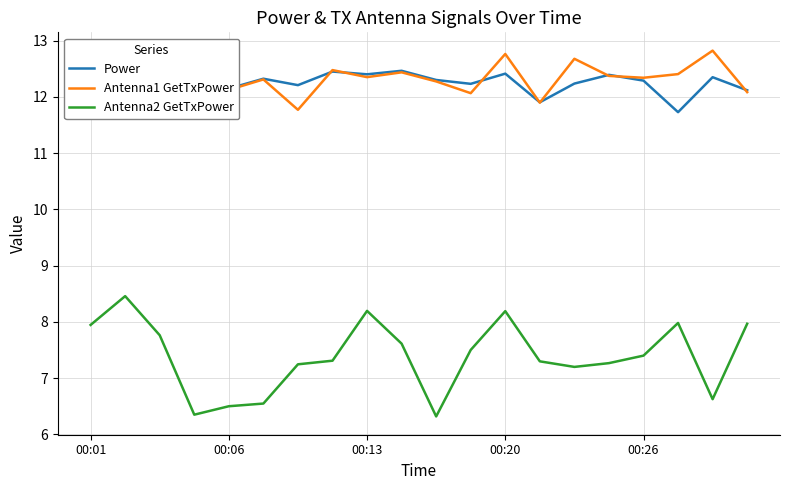

What are all the series names shown in the legend?

Power, Antenna1 GetTxPower, Antenna2 GetTxPower